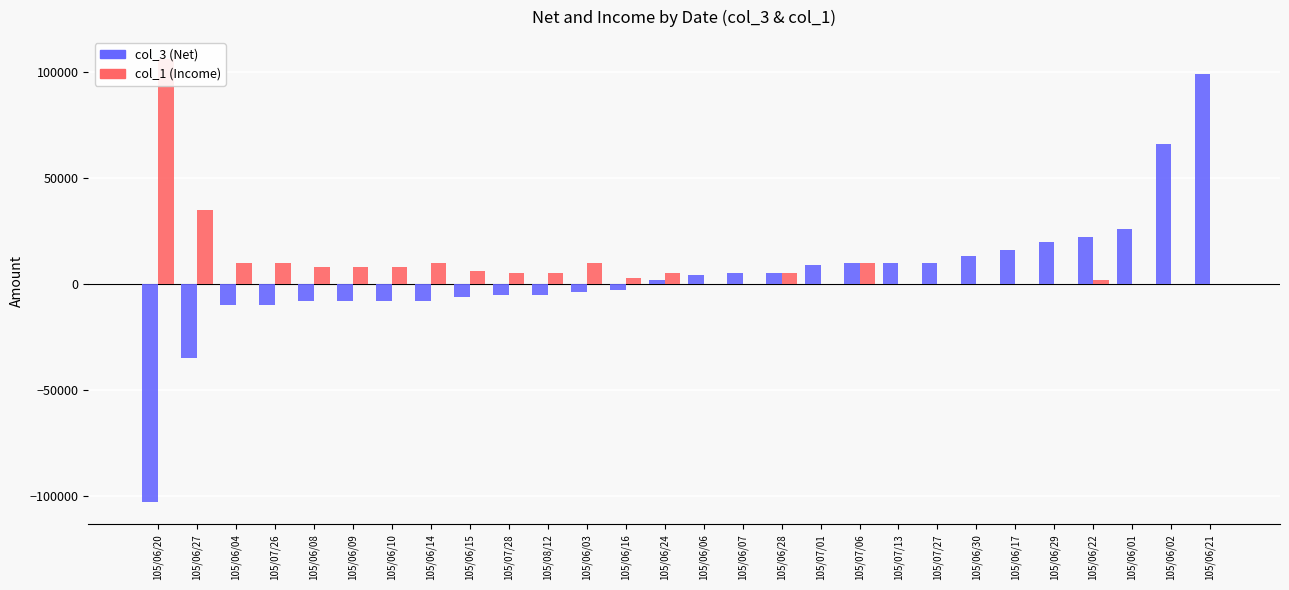

Which has a higher value, 105/06/29 or 105/06/16?

105/06/29